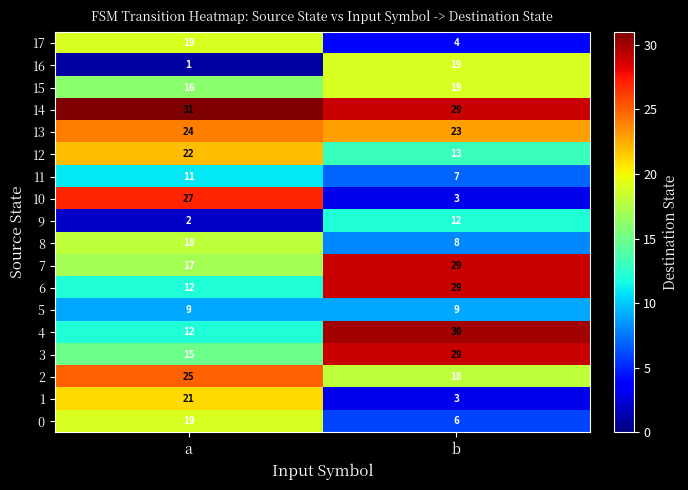

What is the total value across all series at b?

290